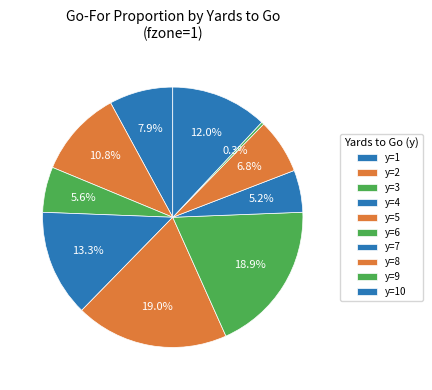

Does any single category account for the majority?

No